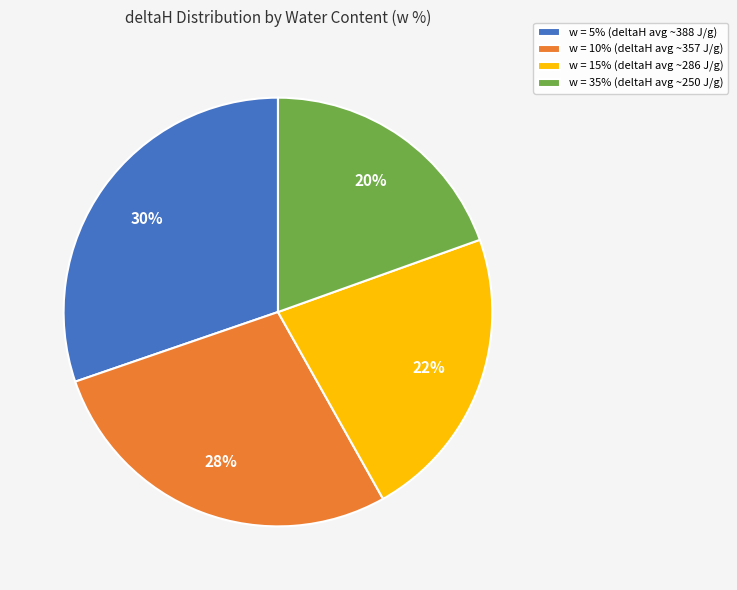

Rank the categories by value from lowest to highest.

w = 35% (deltaH avg ~250 J/g), w = 15% (deltaH avg ~286 J/g), w = 10% (deltaH avg ~357 J/g), w = 5% (deltaH avg ~388 J/g)